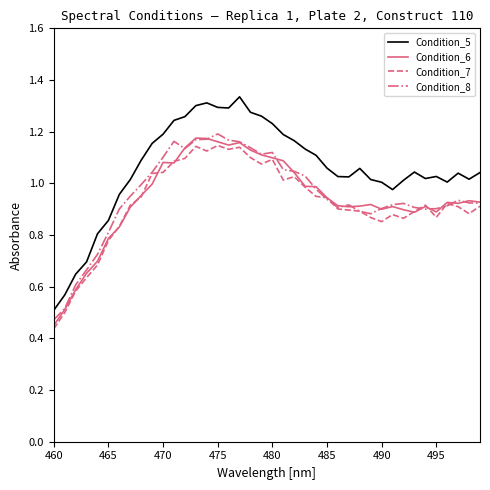

True or false: Condition_6 and Condition_5 intersect in this chart.

False